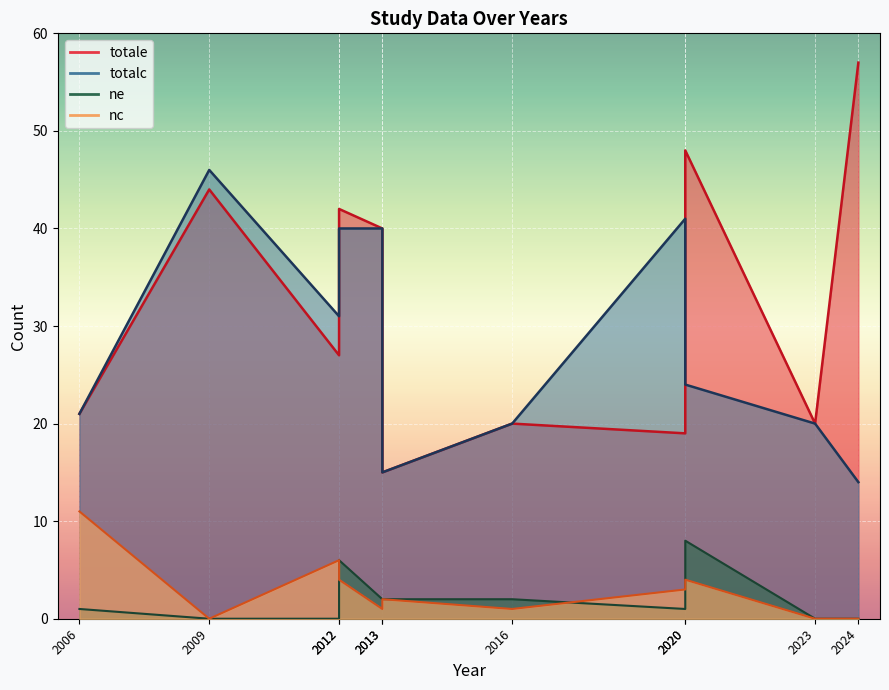

How many lines are shown in the chart?

4